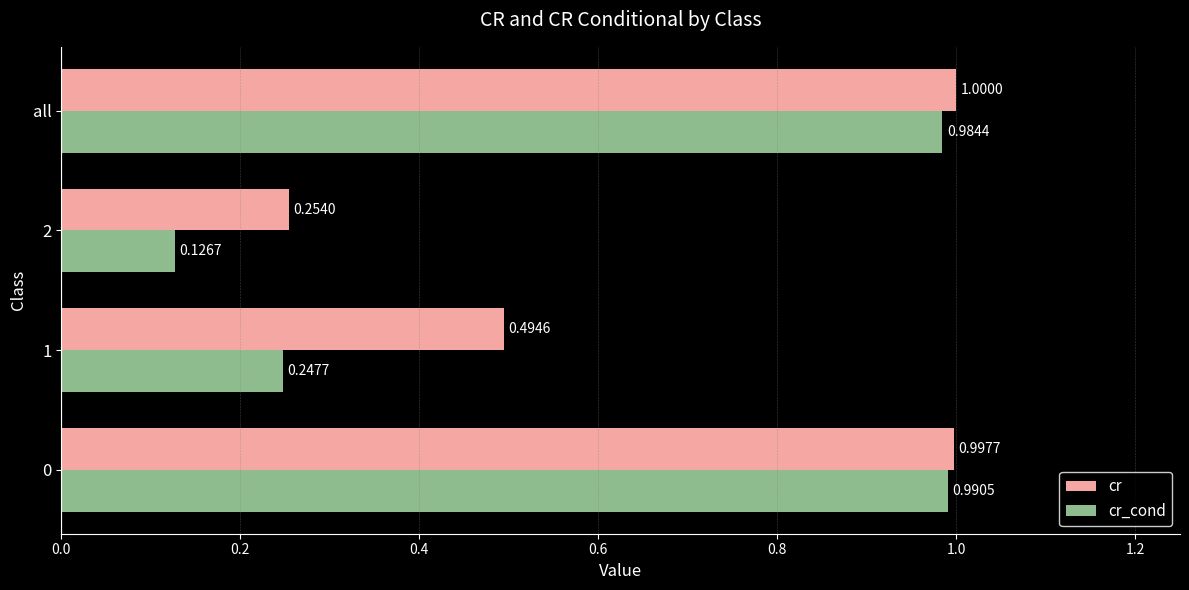

List the series in order of their peak value, highest first.

cr, cr_cond